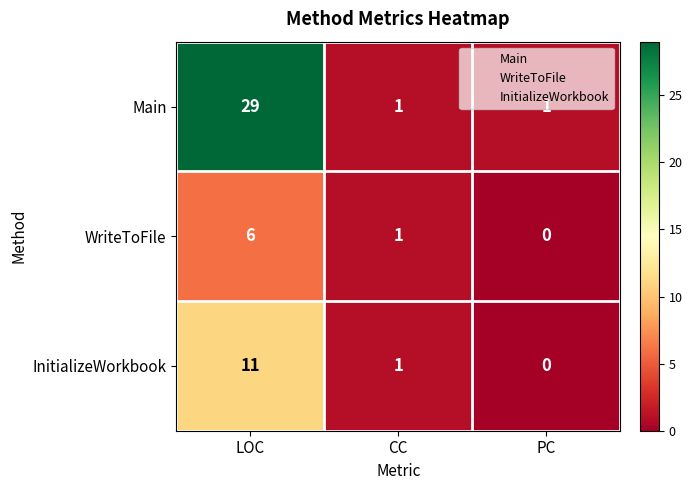

At which category does the chart reach its minimum across all series?

PC